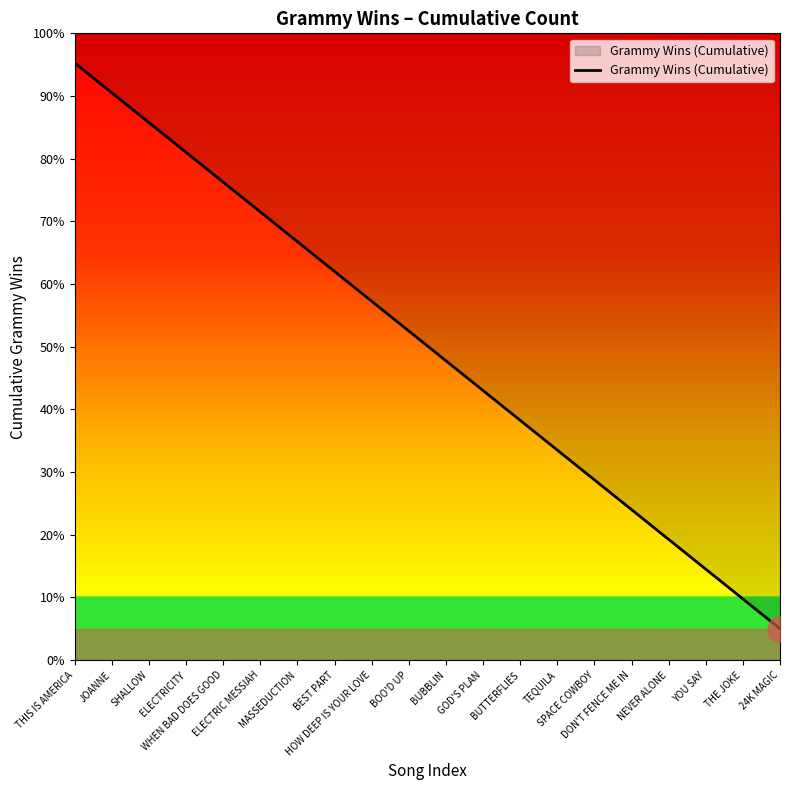

Is it true that the value at ELECTRIC MESSIAH is 114.5?

False